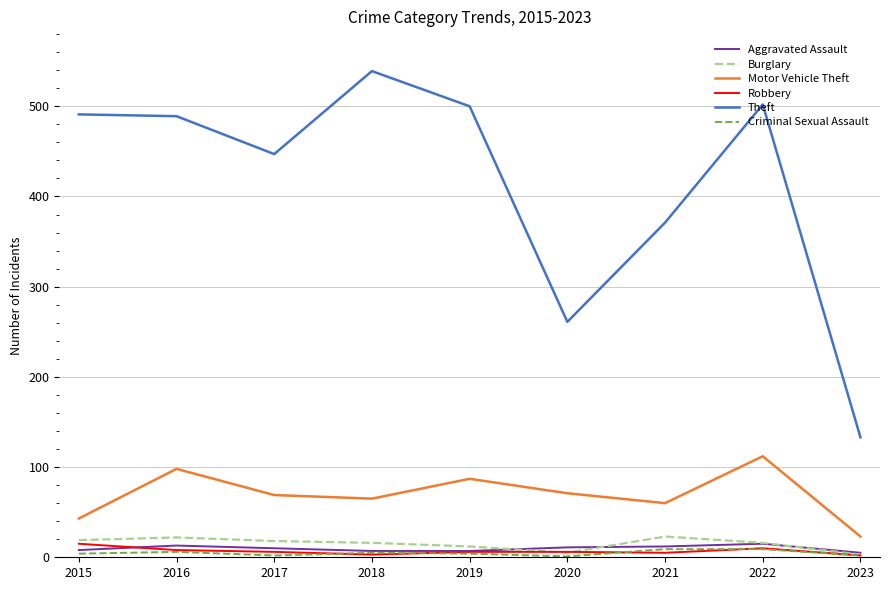

What is the average value of the Criminal Sexual Assault series?

5